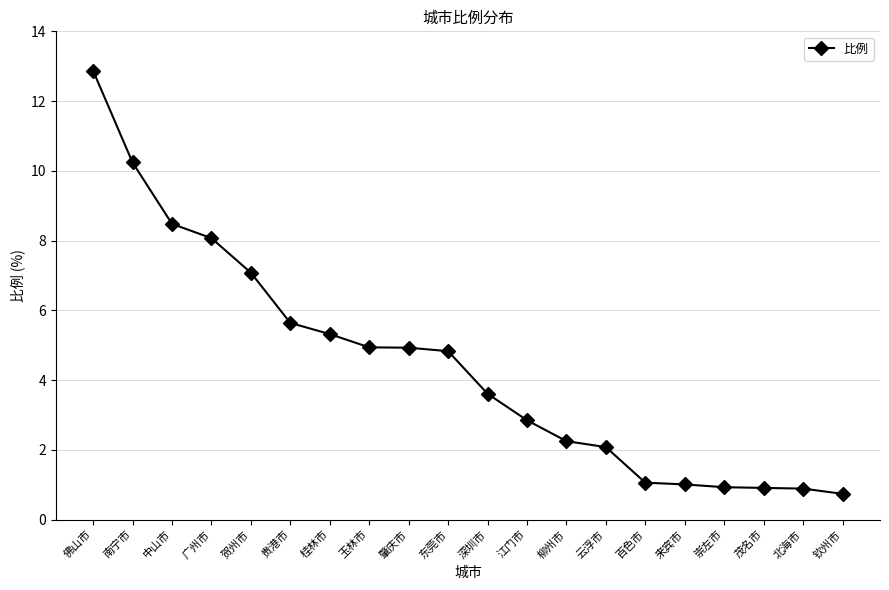

Does the chart display data point markers on the line(s)?

Yes